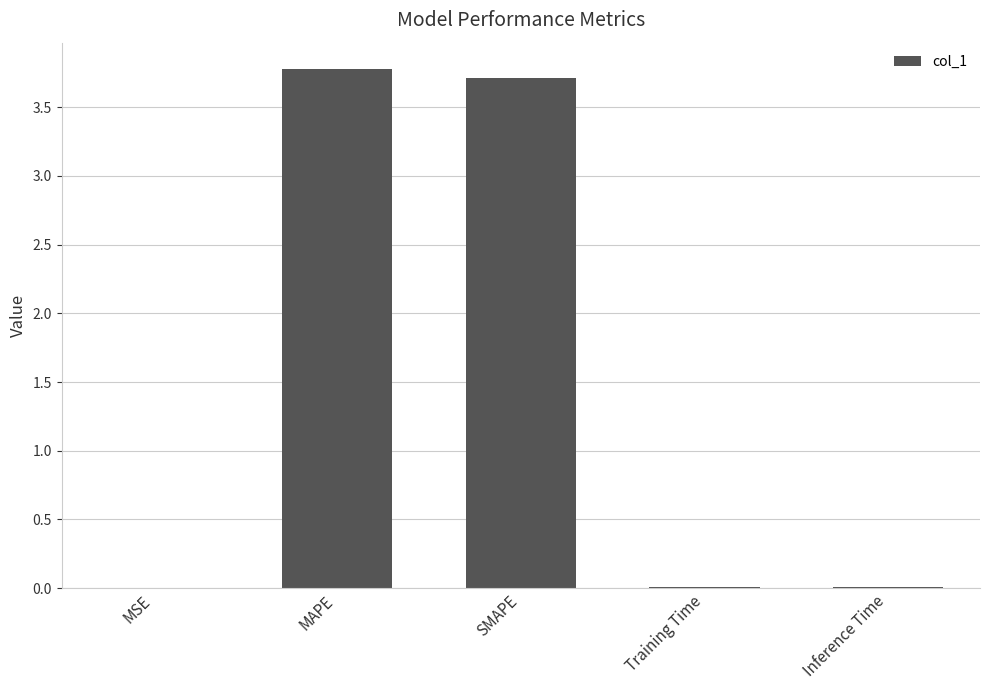

What is the approximate value at MAPE?

3.8